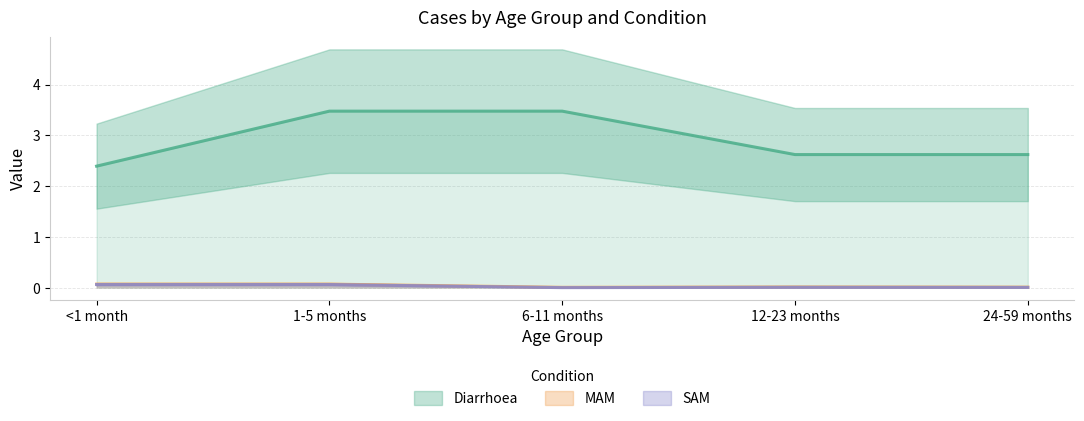

What is the label of the 1st point from the left?

<1 month